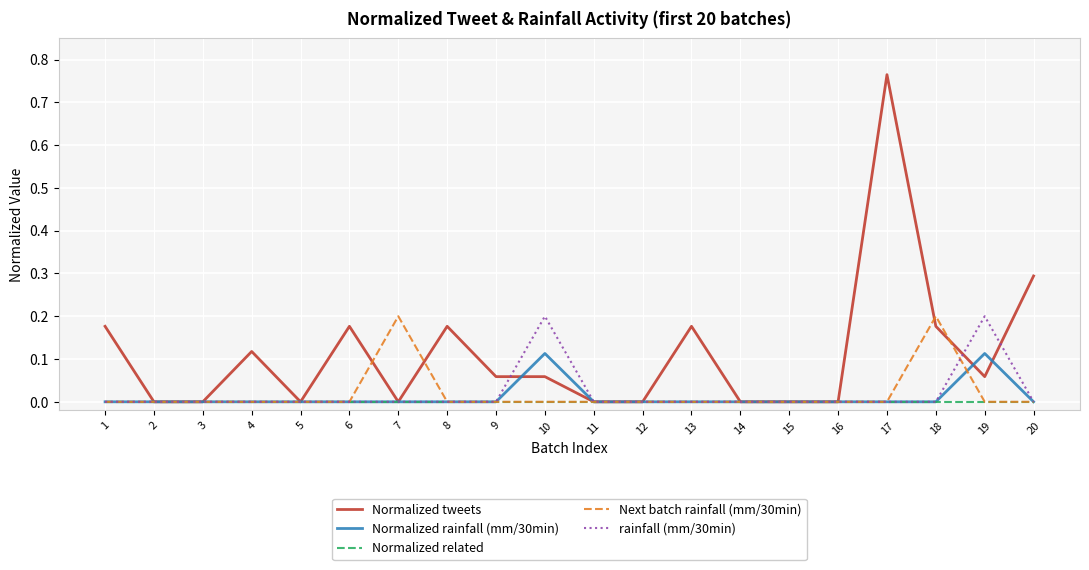

Is it true that Next batch rainfall (mm/30min) equals 0.0 at 3?

True